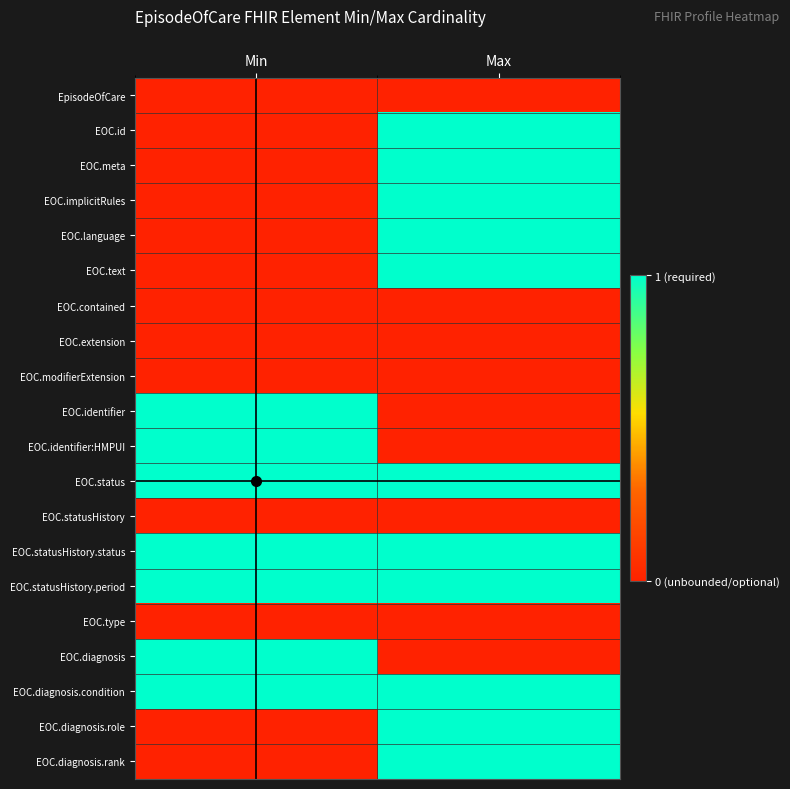

Reading left to right, what are all the values shown in this chart?

EpisodeOfCare: Min=0	Max=0
EOC.id: Min=0	Max=1
EOC.meta: Min=0	Max=1
EOC.implicitRules: Min=0	Max=1
EOC.language: Min=0	Max=1
EOC.text: Min=0	Max=1
EOC.contained: Min=0	Max=0
EOC.extension: Min=0	Max=0
EOC.modifierExtension: Min=0	Max=0
EOC.identifier: Min=1	Max=0
EOC.identifier:HMPUI: Min=1	Max=0
EOC.status: Min=1	Max=1
EOC.statusHistory: Min=0	Max=0
EOC.statusHistory.status: Min=1	Max=1
EOC.statusHistory.period: Min=1	Max=1
EOC.type: Min=0	Max=0
EOC.diagnosis: Min=1	Max=0
EOC.diagnosis.condition: Min=1	Max=1
EOC.diagnosis.role: Min=0	Max=1
EOC.diagnosis.rank: Min=0	Max=1